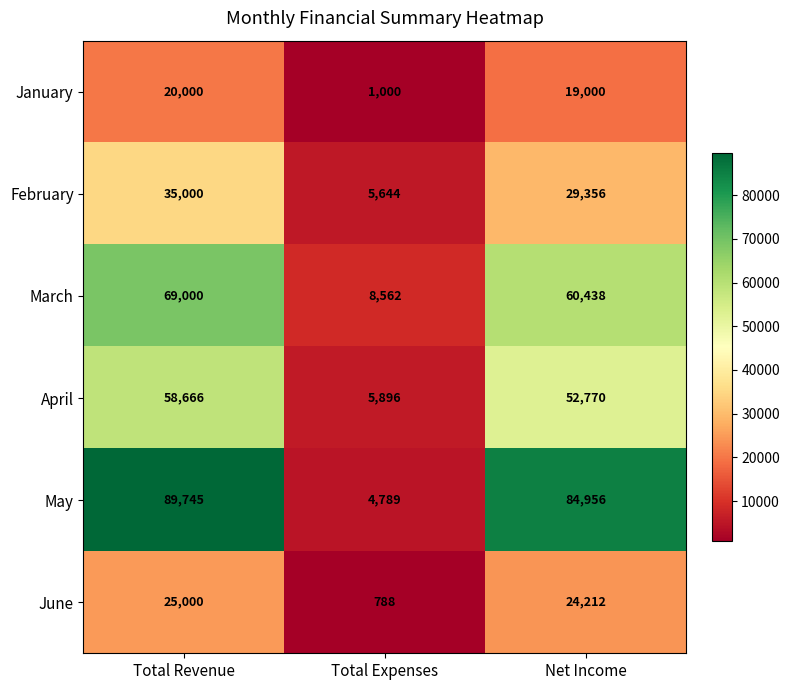

The value of February at Total Revenue is 53646. True or false?

False